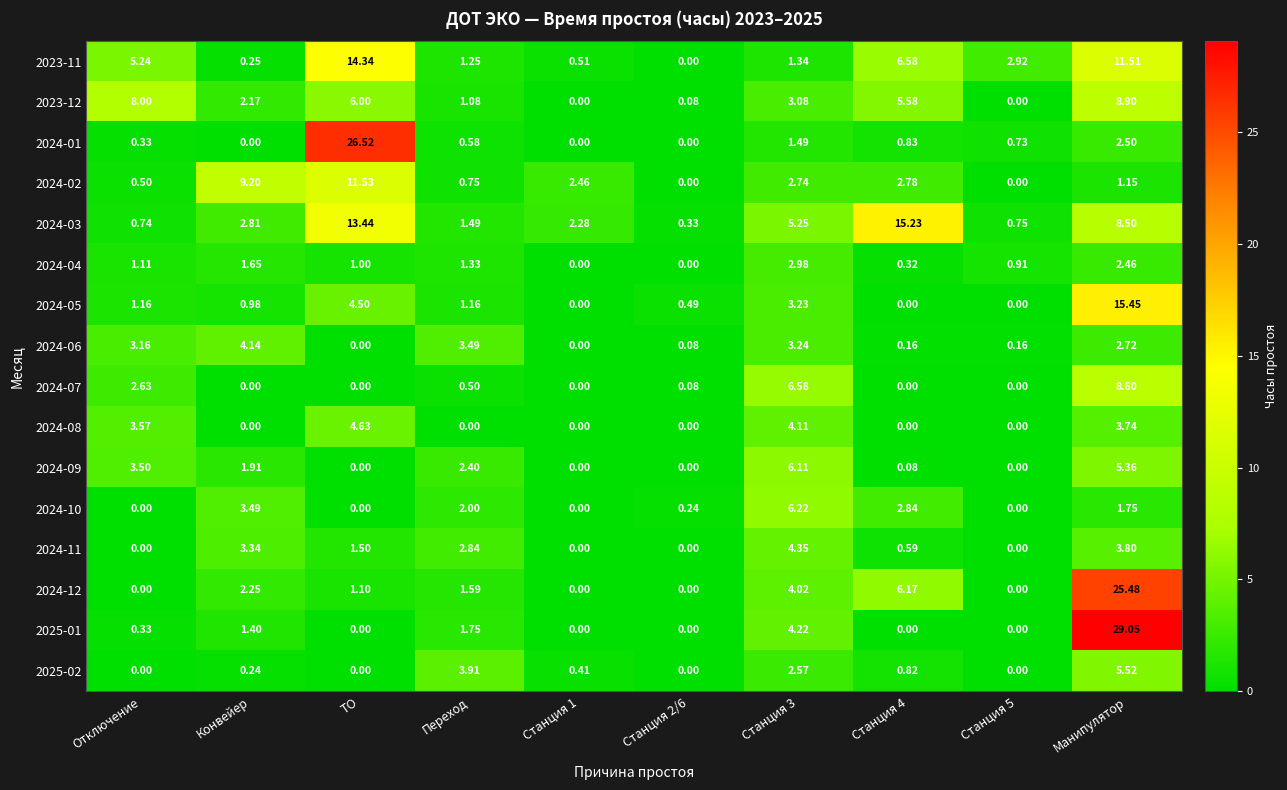

Which label corresponds to the largest value in the chart?

Манипулятор